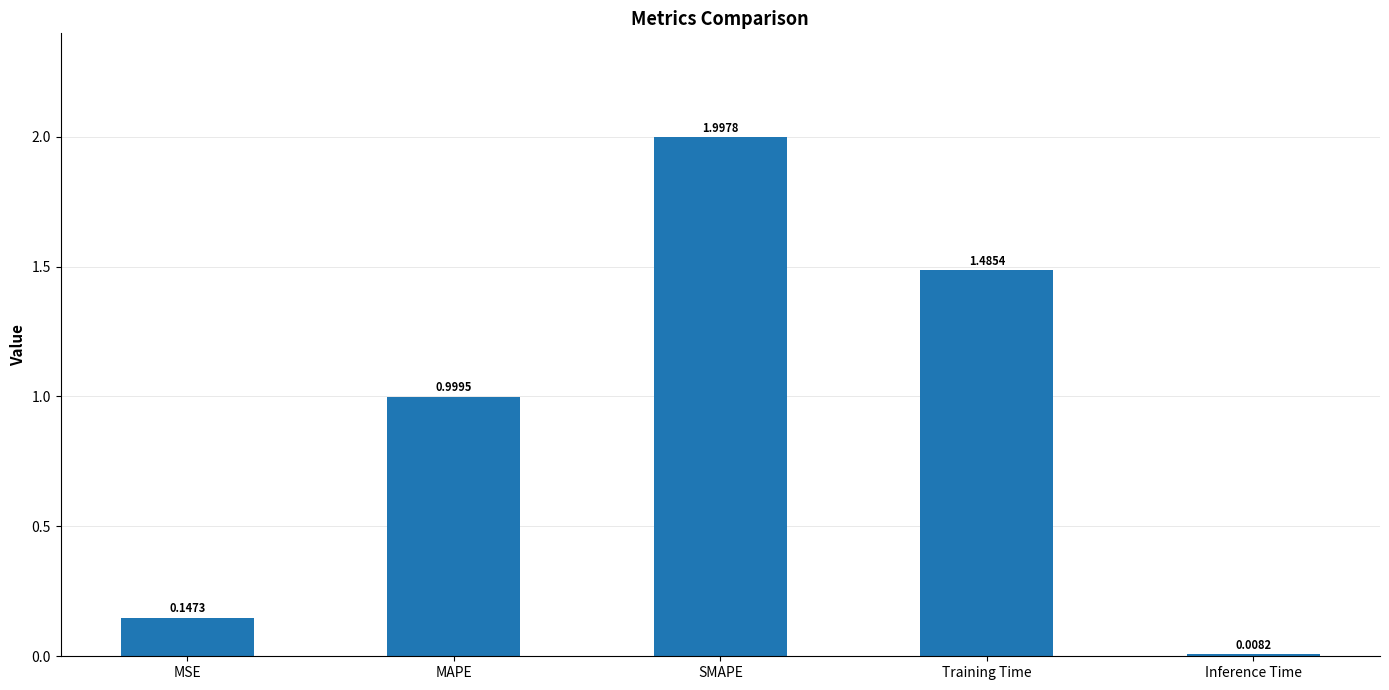

Which label corresponds to the smallest value in the chart?

Inference Time